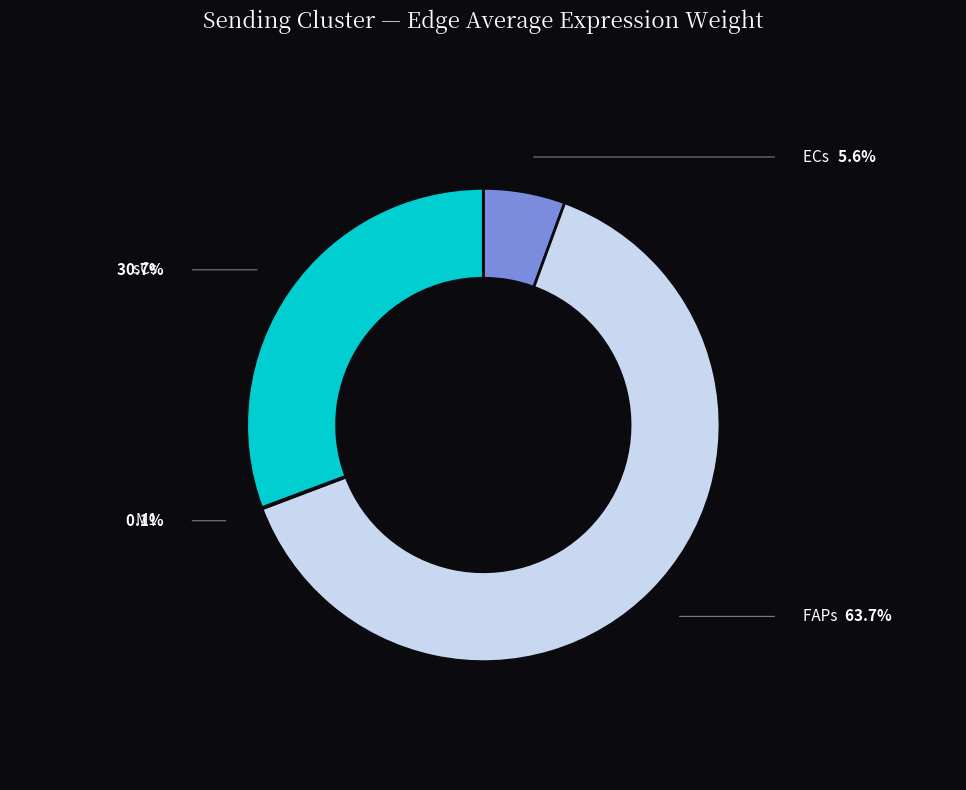

To the nearest percent, what is the average slice percentage?

25%